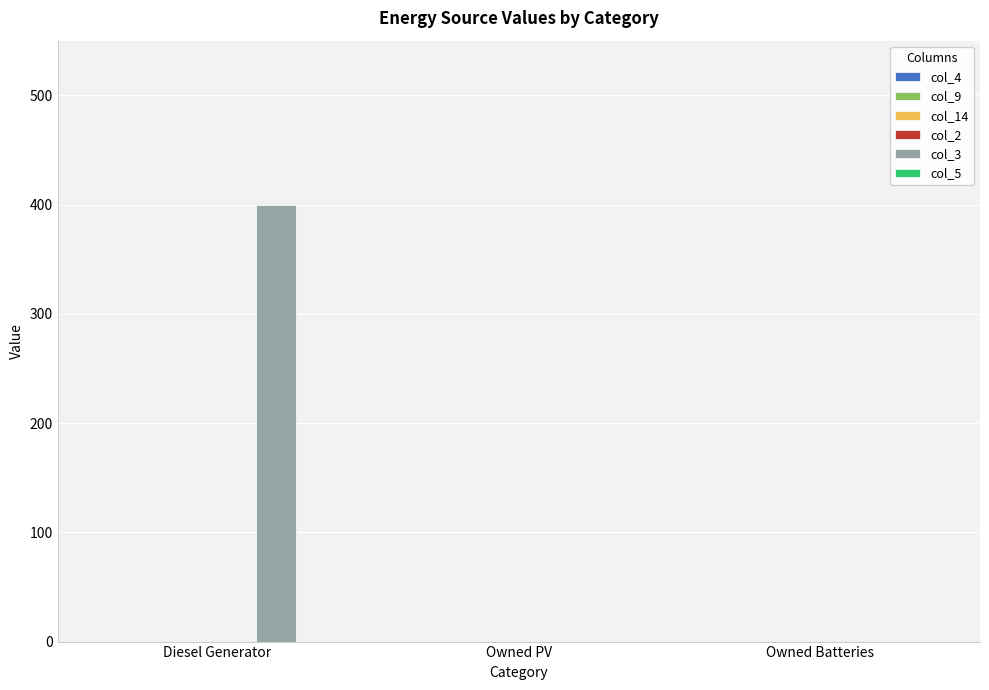

Are the bars horizontal?

No